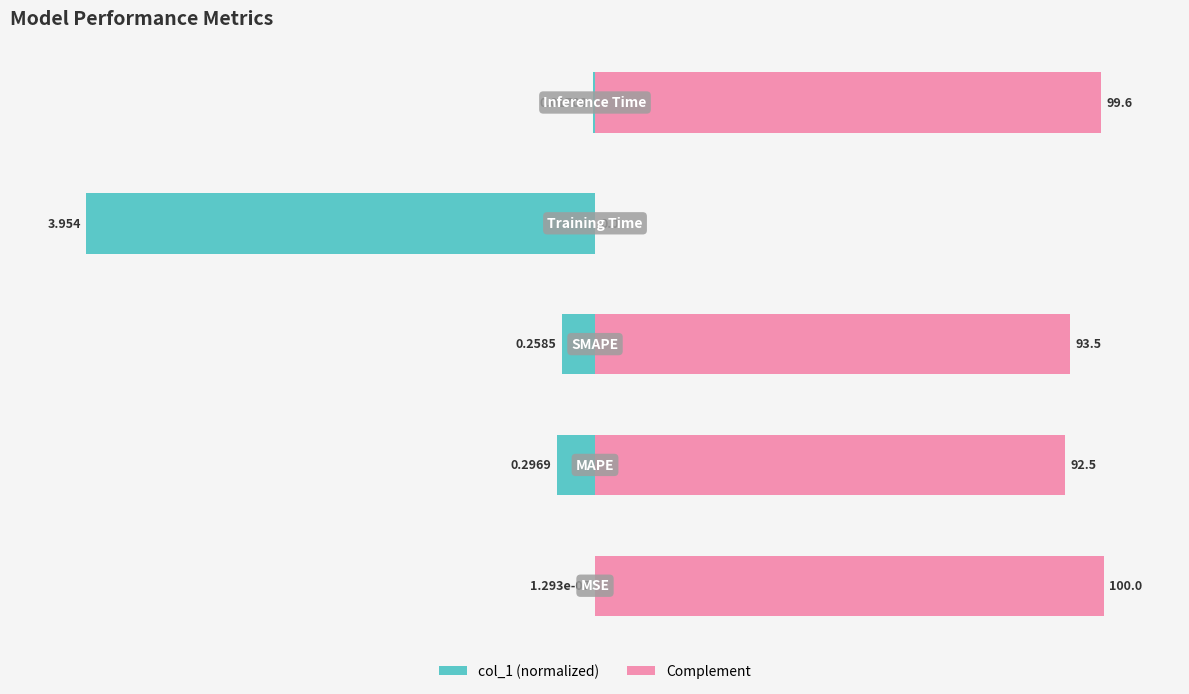

What is the value of the col_1 (left) bar at the 3rd from the left?

-6.5